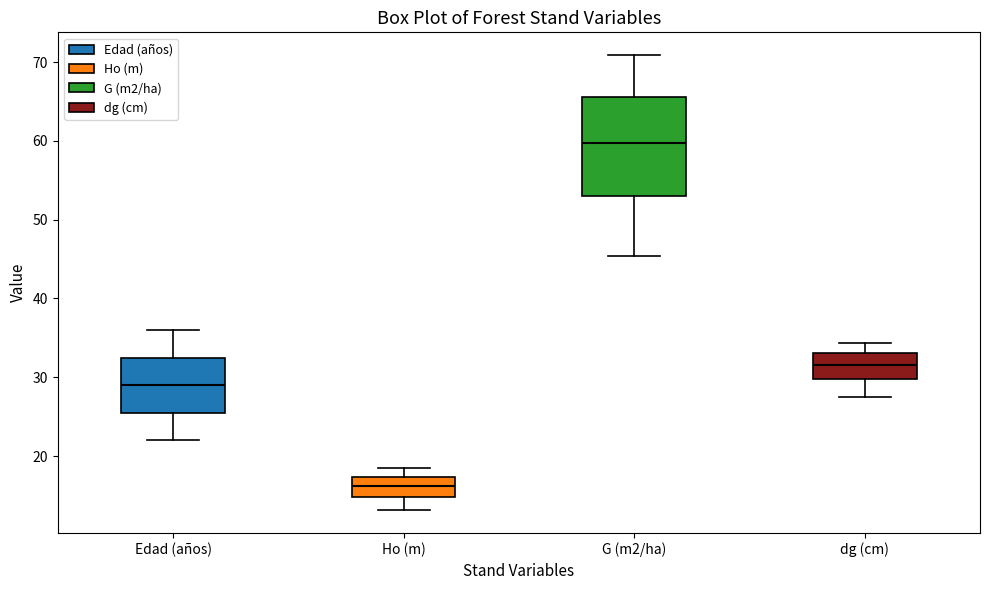

Reading left to right, transcribe this box plot: for each box, give where its median line is, the range the box spans, and where its two whiskers end, as read against the y-axis. The values are not printed on the chart, so give them approximately, as read against the axis.

Edad (años): median 29, box 26 to 33, whiskers 22 to 36
Ho (m): median 16, box 15 to 17, whiskers 13 to 18
G (m2/ha): median 60, box 53 to 66, whiskers 45 to 71
dg (cm): median 32, box 30 to 33, whiskers 28 to 34